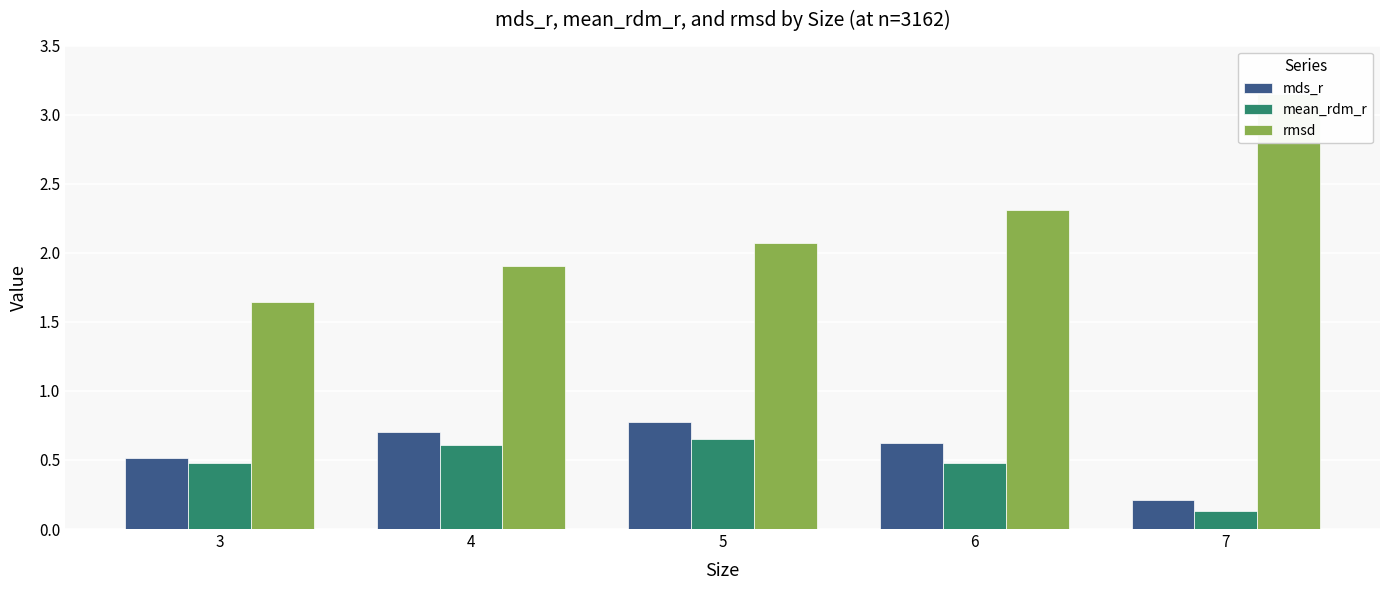

How many bars are there in total?

15